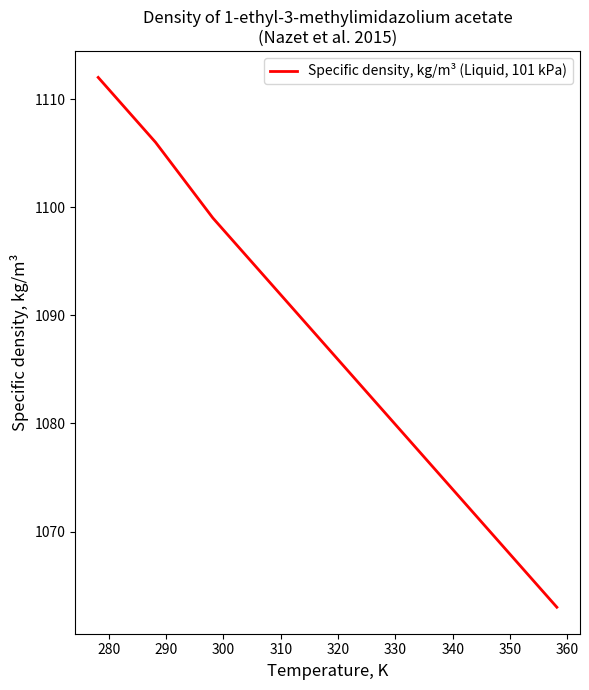

What is the maximum value shown in the chart?

1112